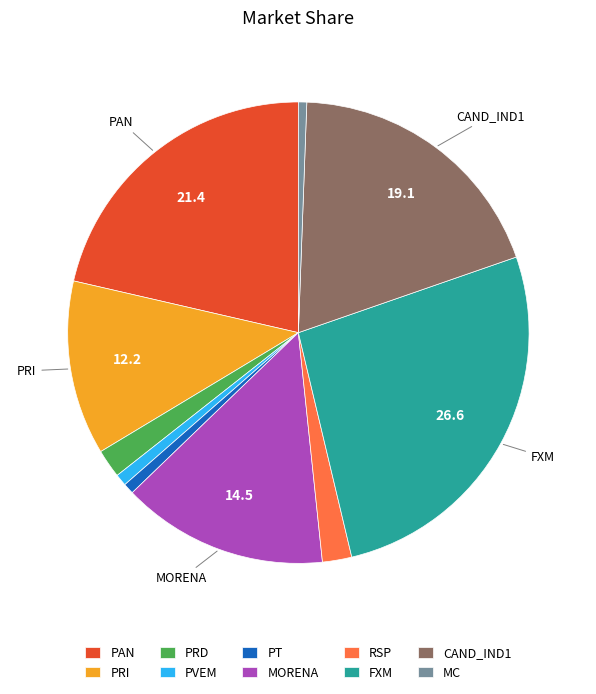

How many slices are in this pie chart?

10